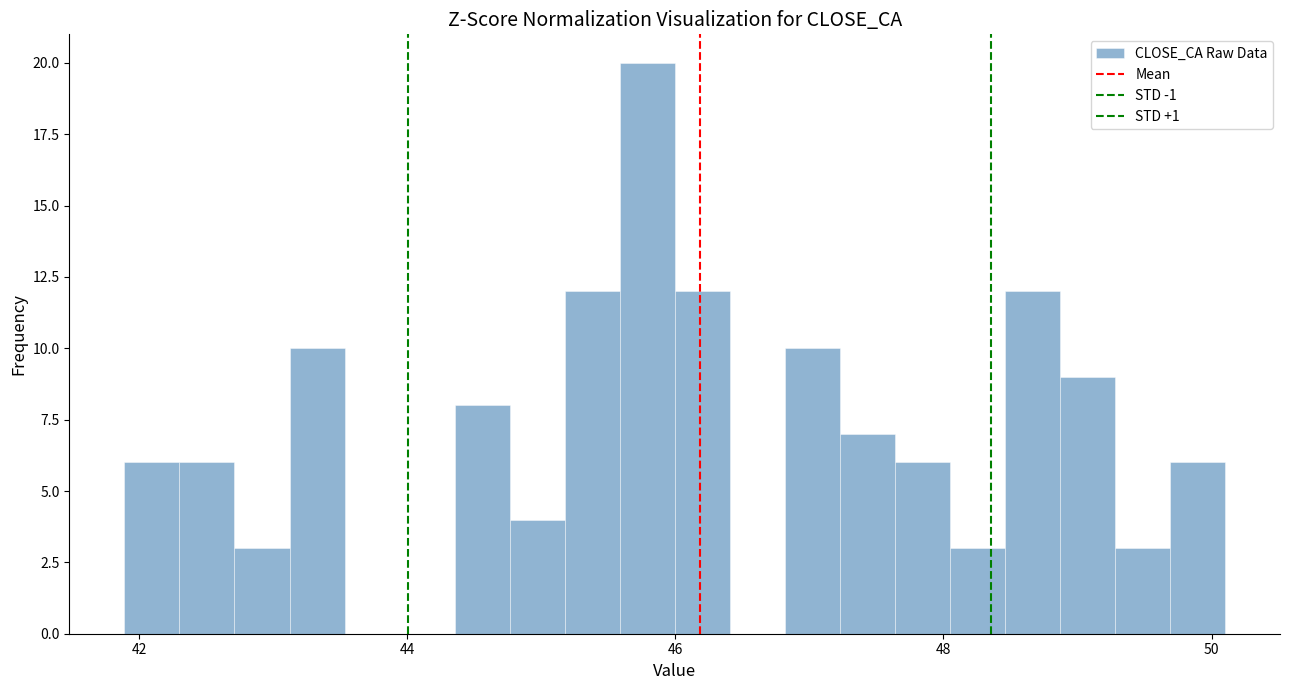

Around what value on the x-axis is the tallest bar? Give the approximate position of its centre, as read against the axis.

45.8